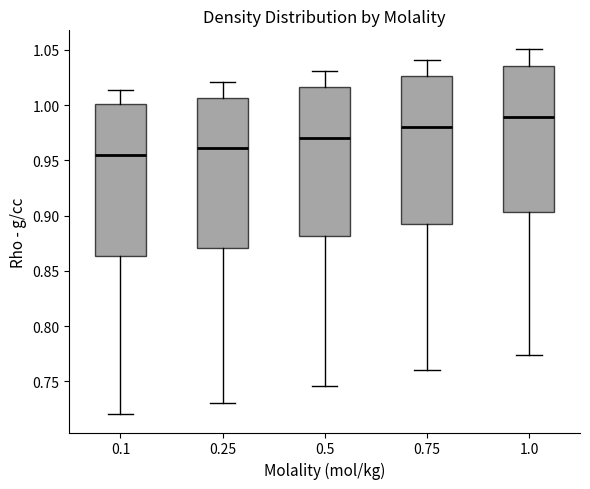

Where does the lower whisker of the box at x = 0.75 end on the y-axis? The values are not printed on the chart, so give them approximately, as read against the axis.

0.760